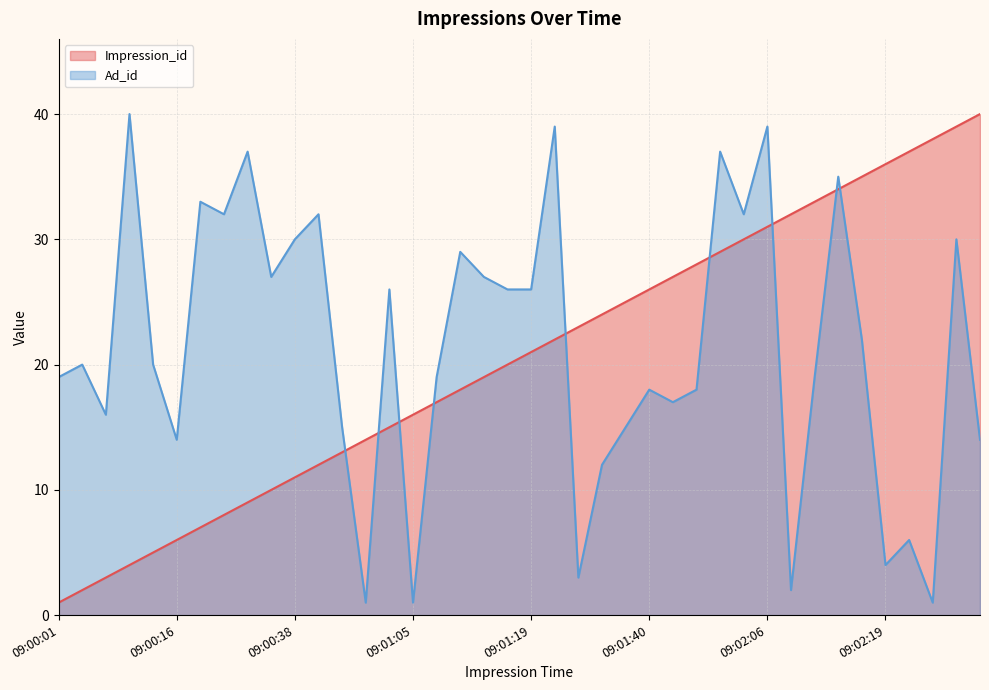

What is the difference between the maximum and minimum values in the Impression_id series?

39